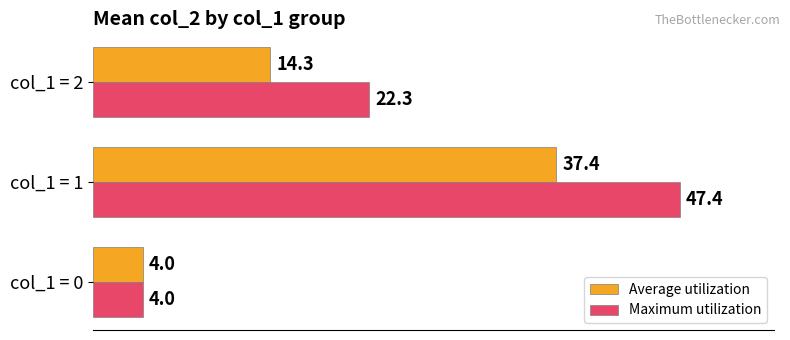

Which series has the largest range (max minus min)?

Maximum utilization